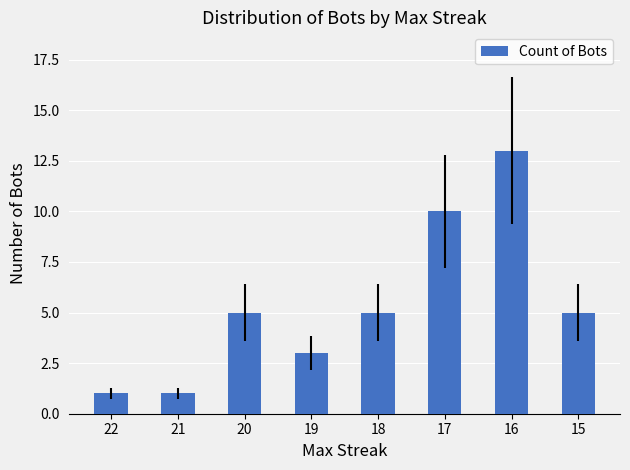

What is the sum of the values at 22 and 16?

14